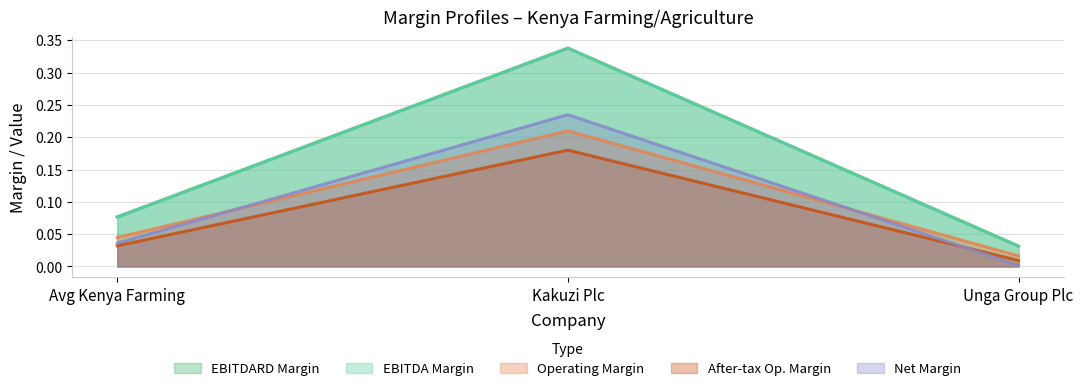

True or false: operating_margin has a value of 0.1 at Kakuzi Plc.

False